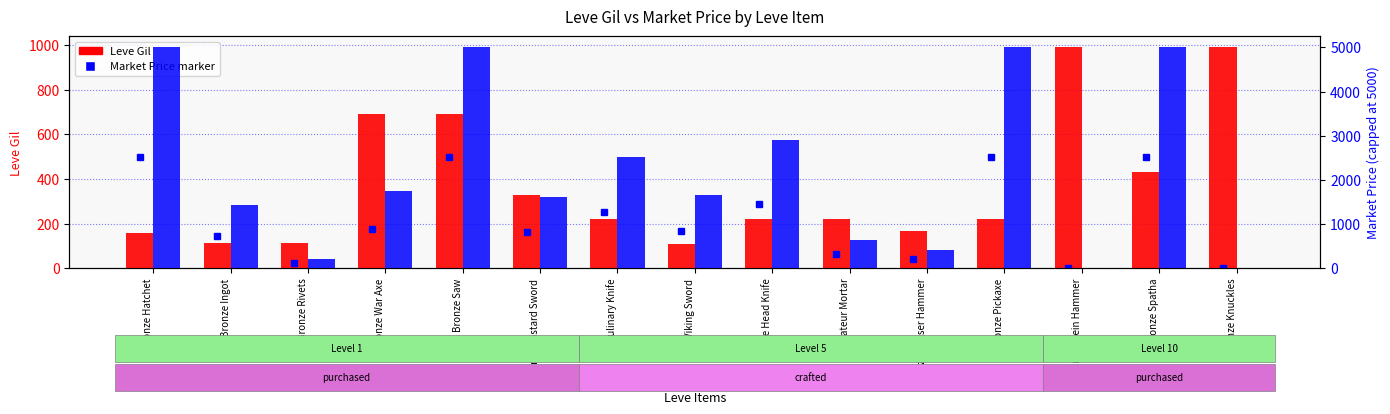

Count the number of categories in the chart.

15